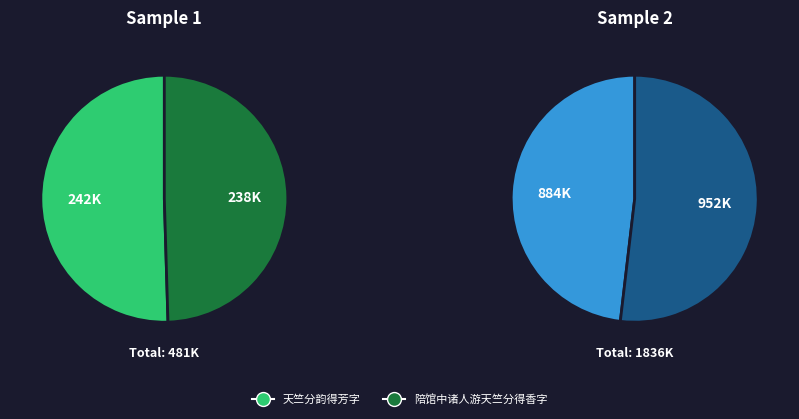

To the nearest percent, what is the average slice percentage?

50%